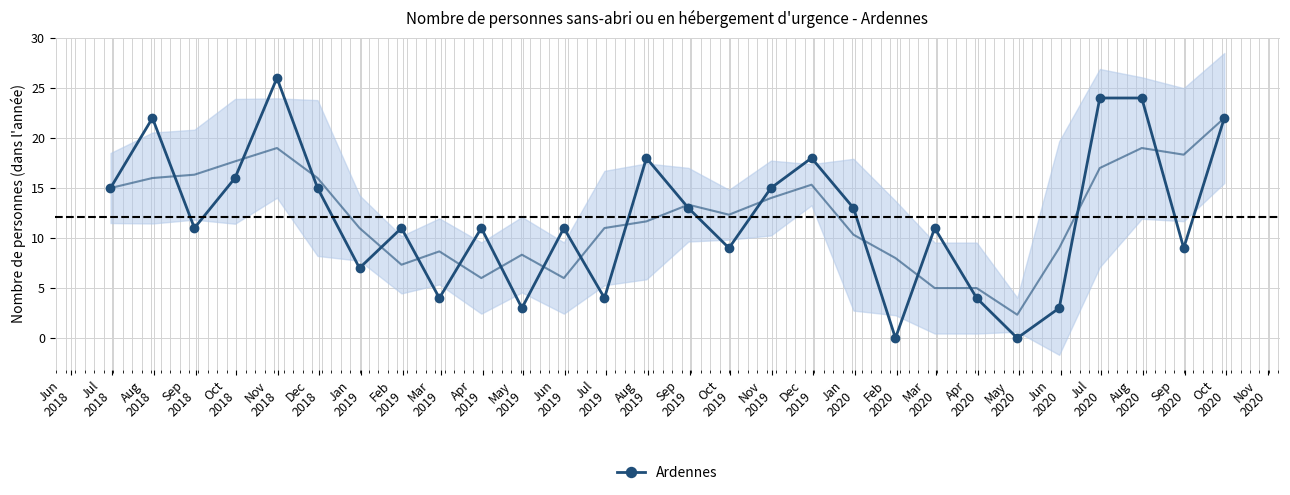

What is the highest value of the Ardennes series?

26